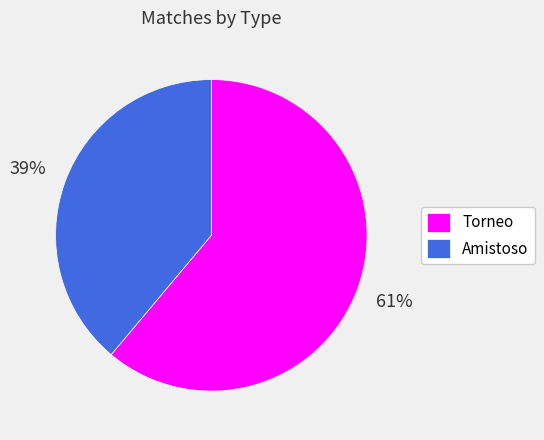

Which slice represents more than half of the pie?

Torneo